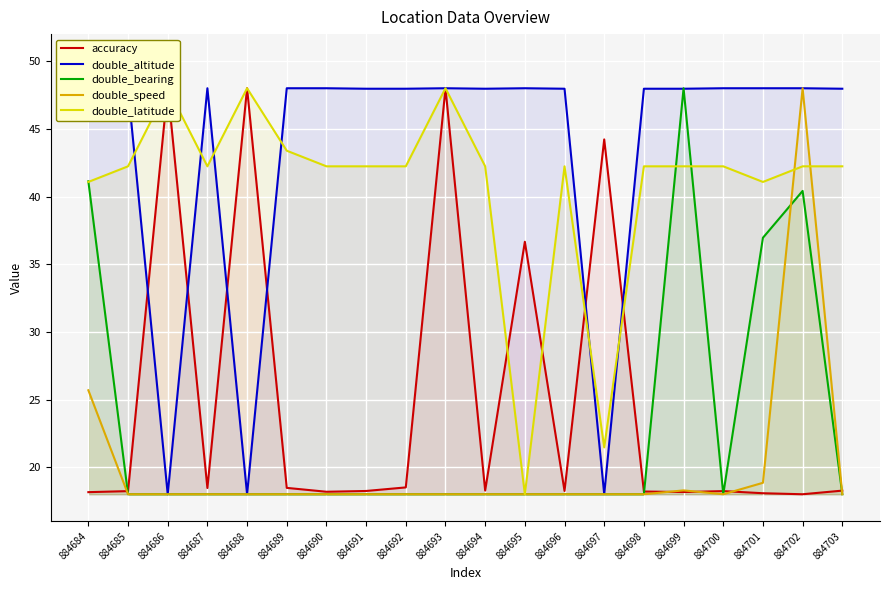

The accuracy series shows 18.2 at 884696. True or false?

True